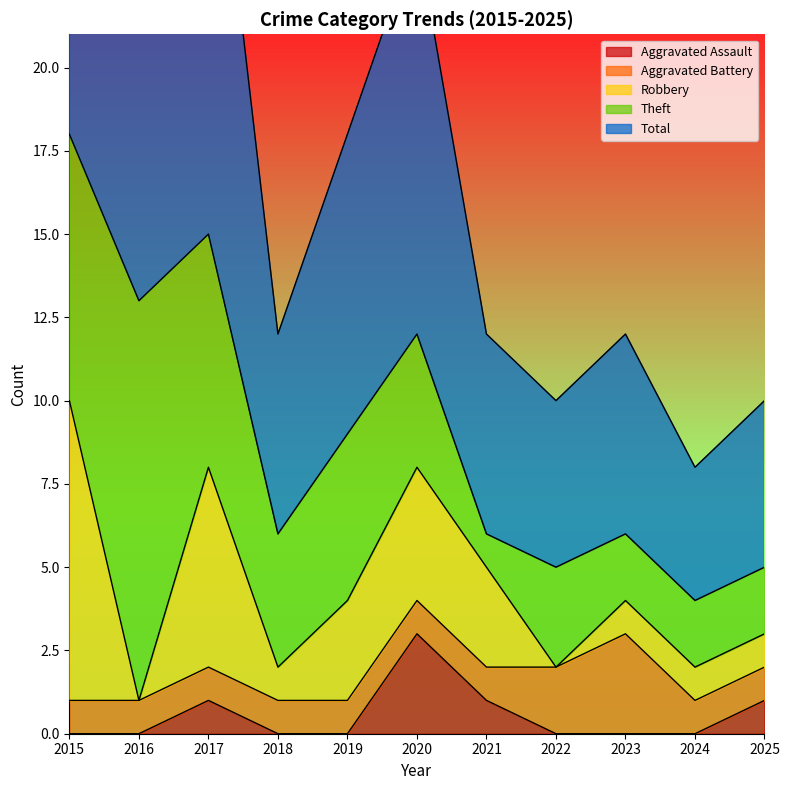

What is the approximate value of Robbery at 2021?

3